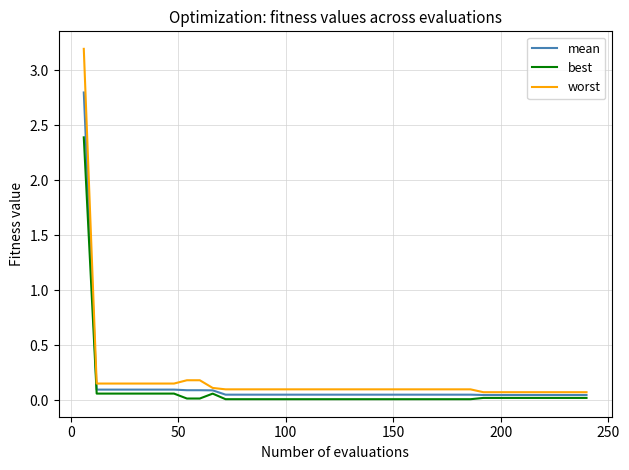

What is the highest value of the mean series?

2.8